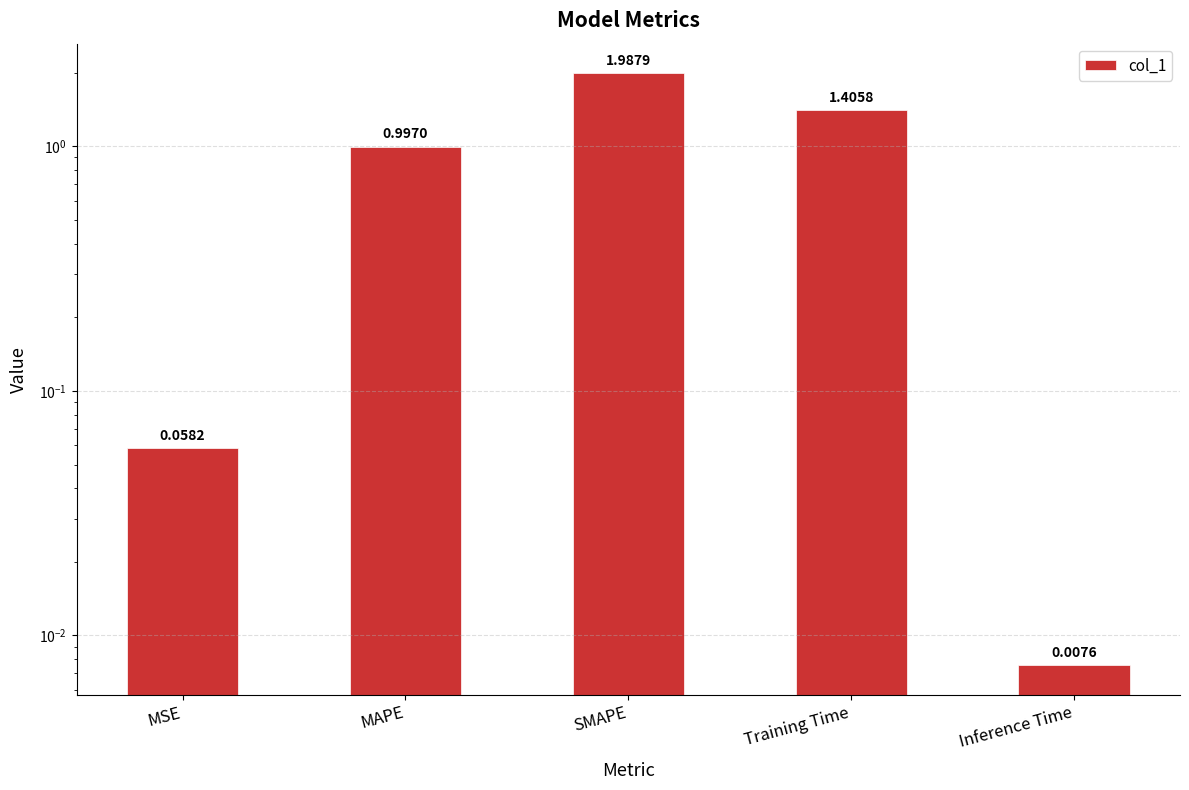

Between MSE and Inference Time, which is larger?

MSE